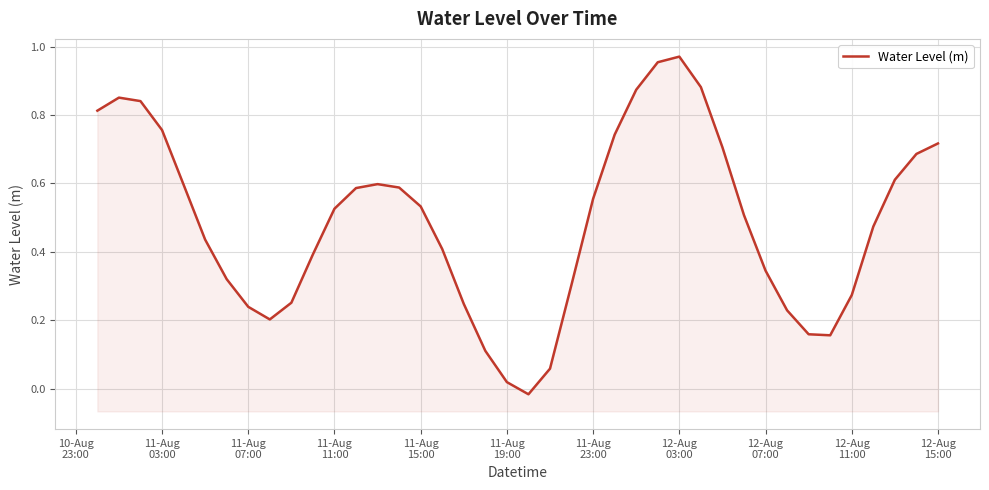

How many data points are less than 0?

1